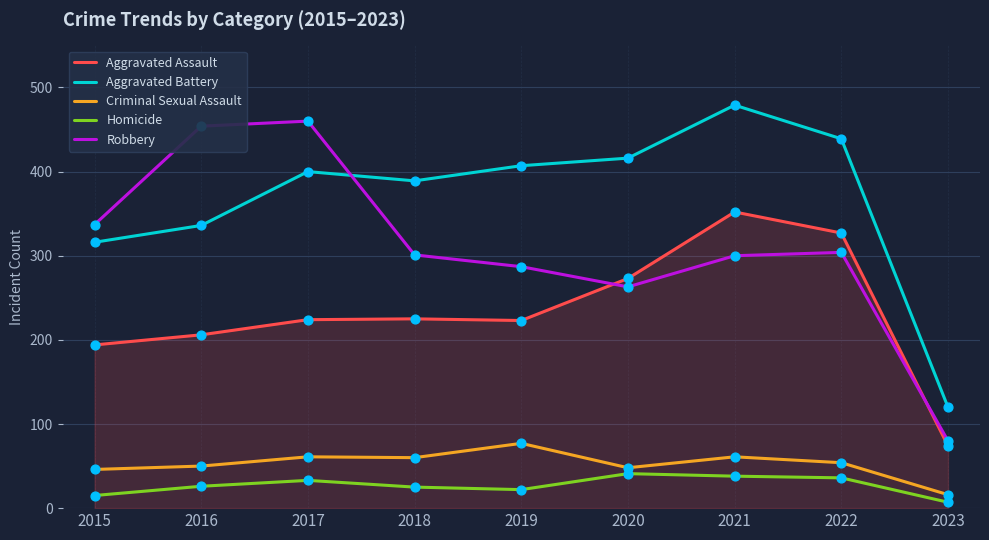

At which category is the sum across all series the highest?

2021